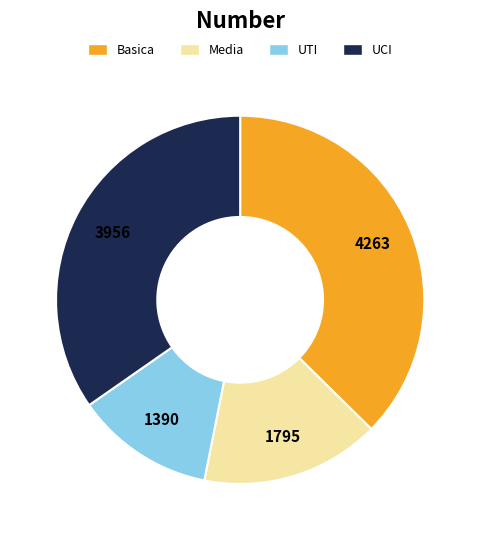

Does any single category account for the majority?

No